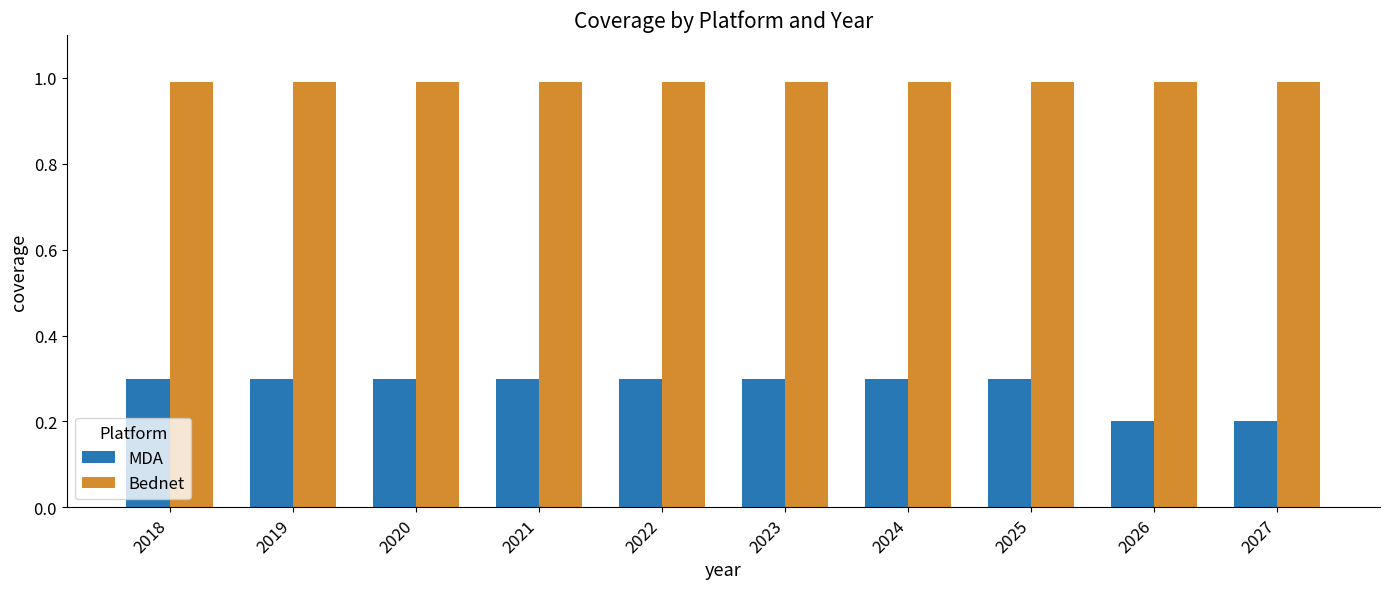

Which series changed the most between 2024 and 2026?

MDA